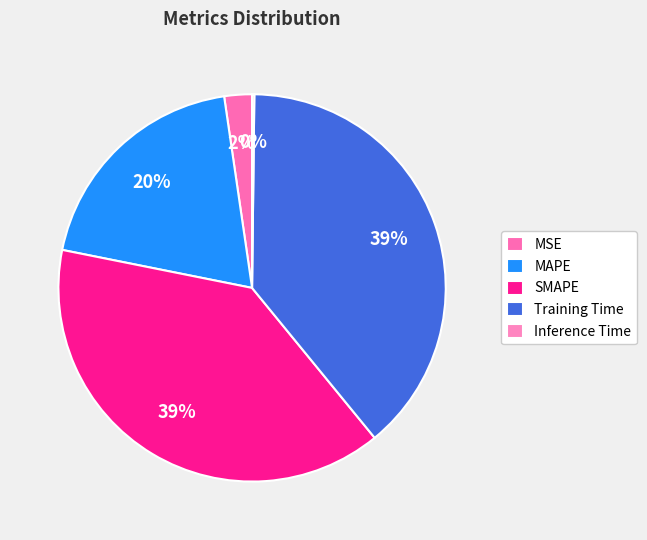

Is Inference Time the majority of the pie?

No